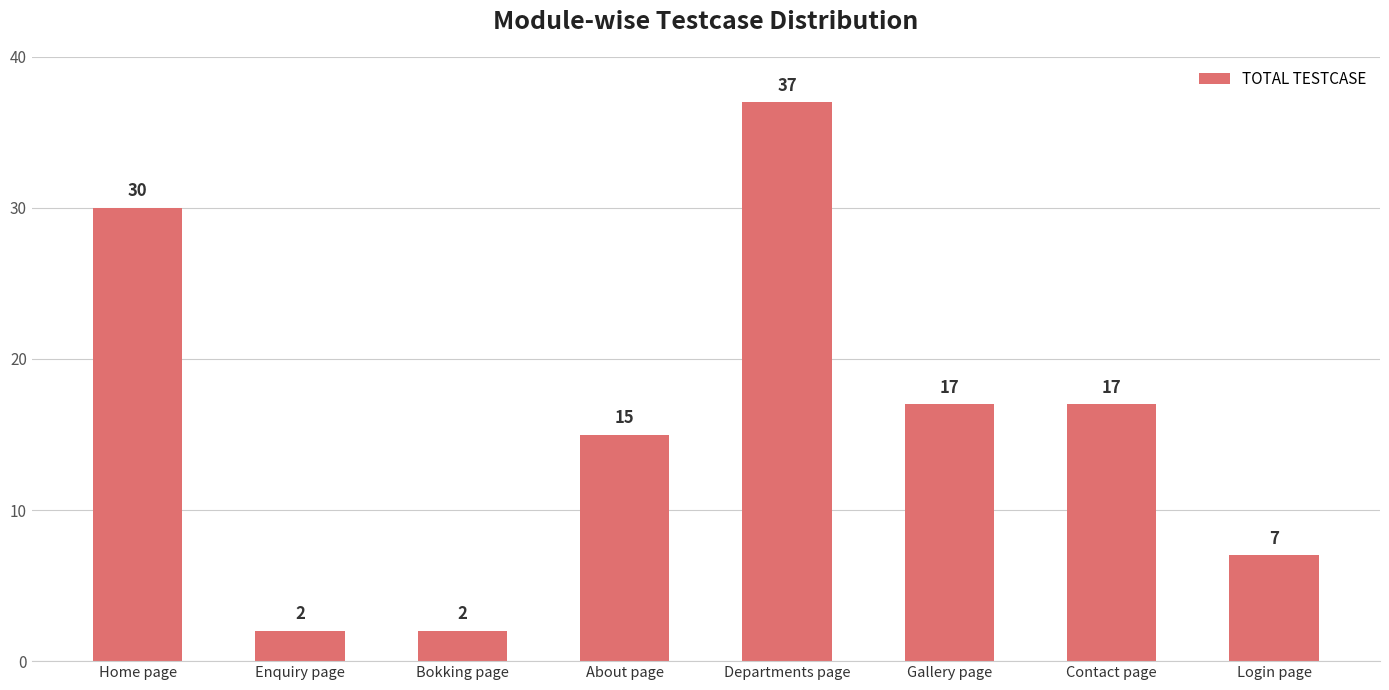

What is the change in value from Home page to Enquiry page?

-28